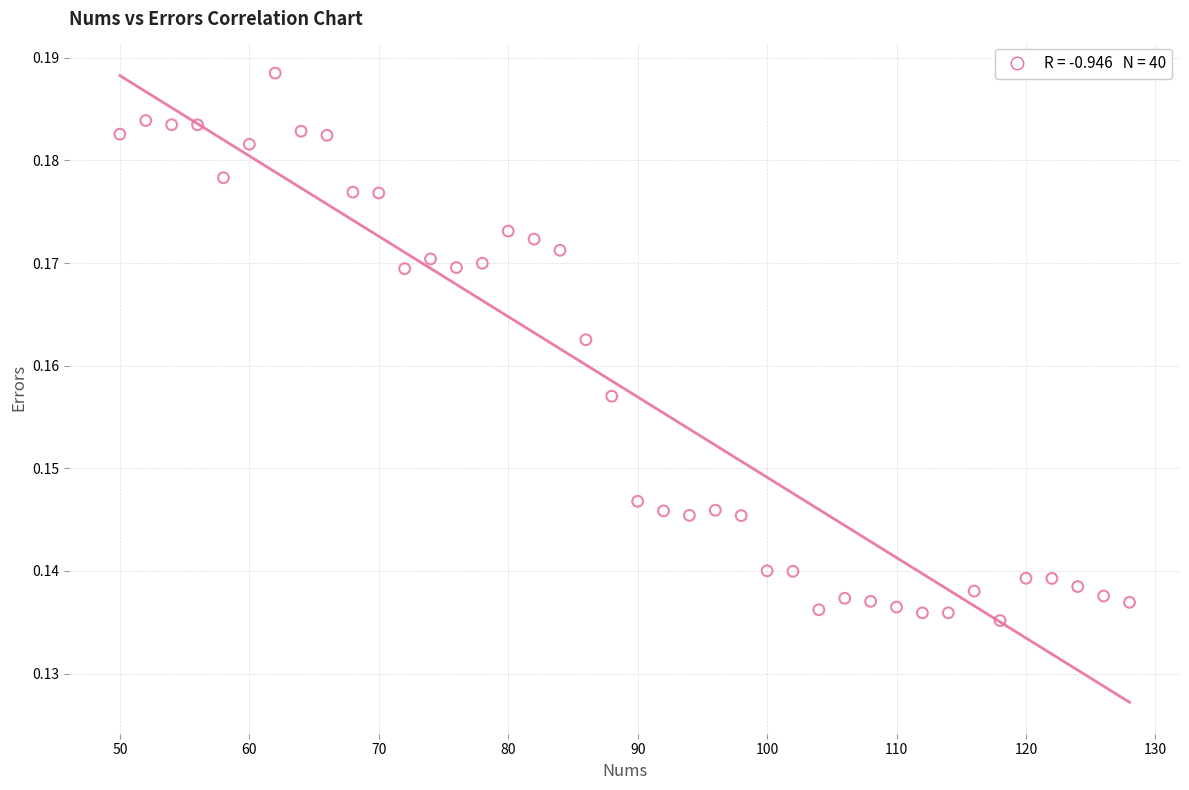

Count the number of points in this scatter plot.

40